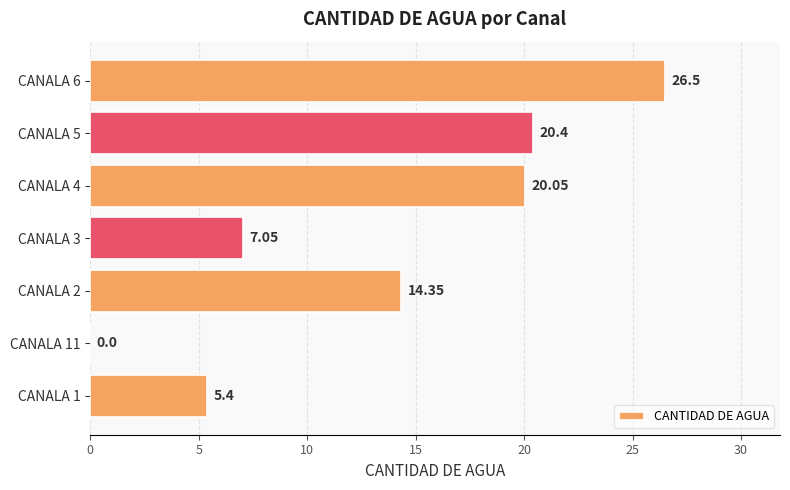

Which has a higher value, CANALA 3 or CANALA 11?

CANALA 3